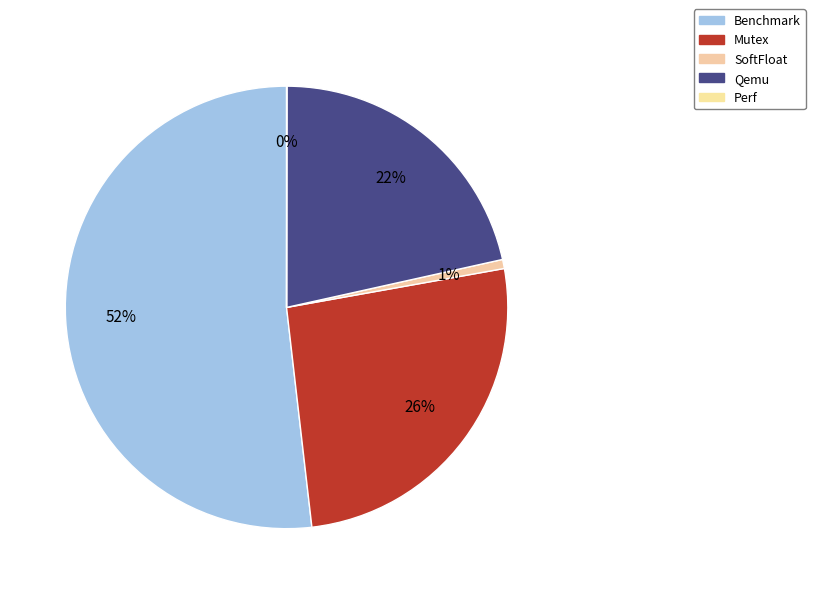

Between Perf and SoftFloat, which is larger?

SoftFloat